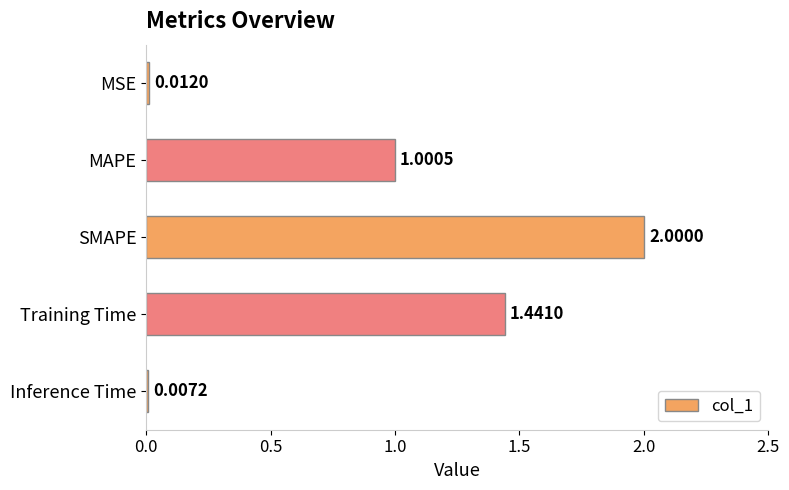

At which category does the chart reach its peak across all series?

SMAPE